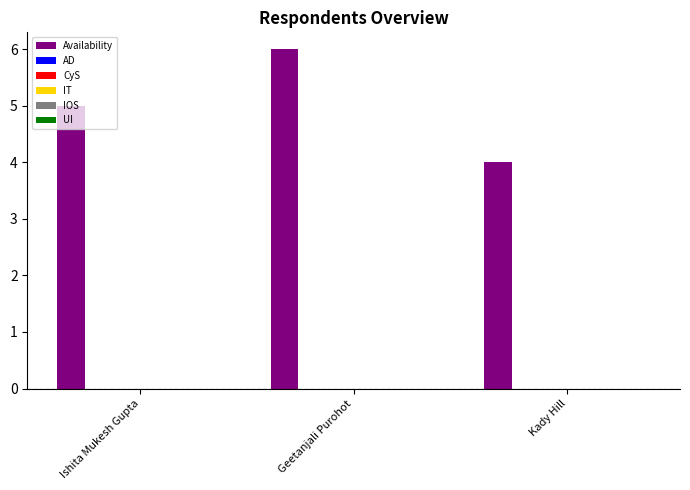

What is the maximum value shown in the chart?

6